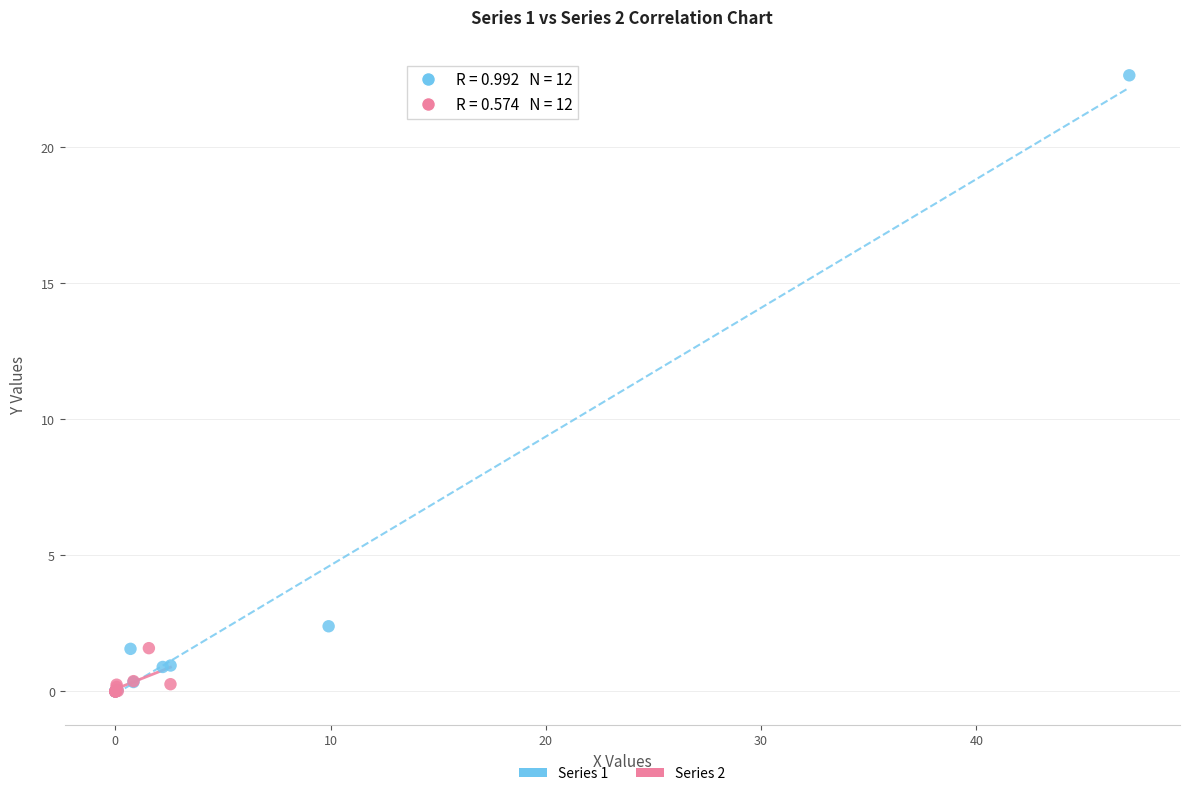

Which series has the largest Y range (max minus min)?

Series 1